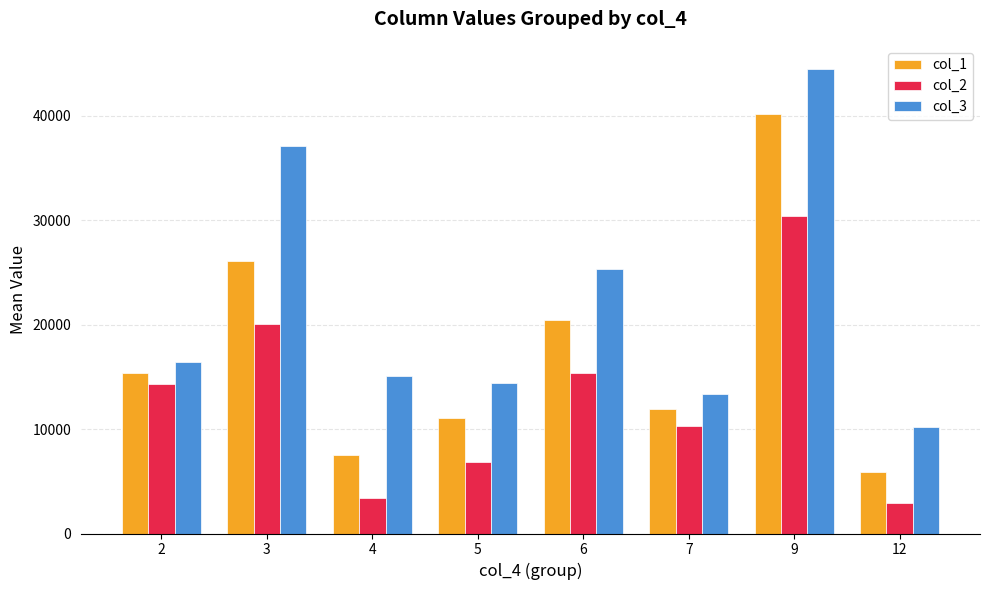

Is it true that col_3 equals 17778.1 at 3?

False